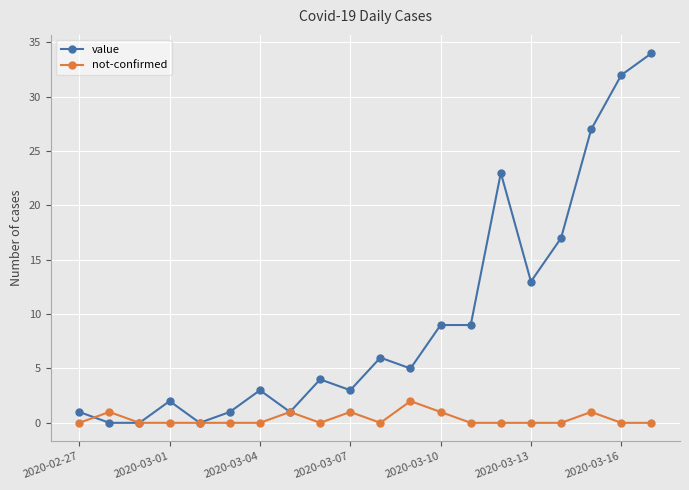

What is the value of the value point at the 20th from the left?

34